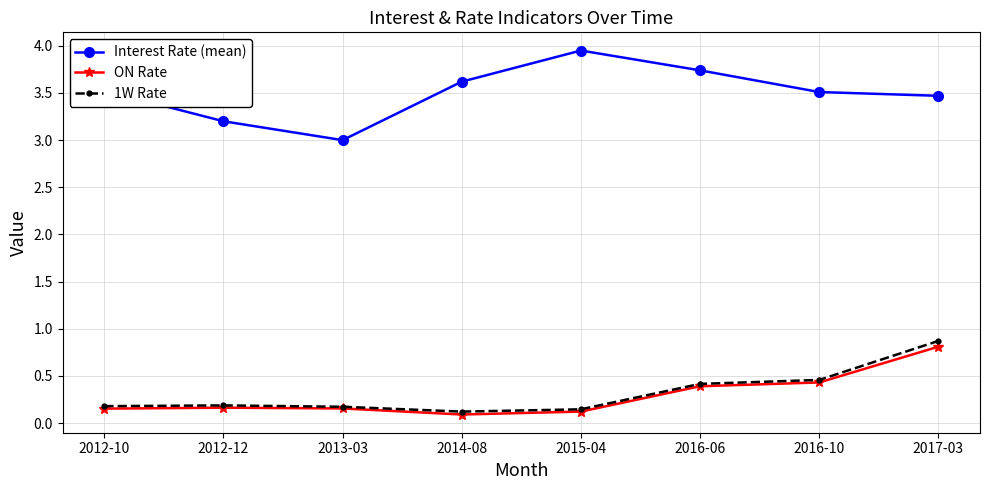

What is the spread (max minus min) of values at 2016-06?

3.3